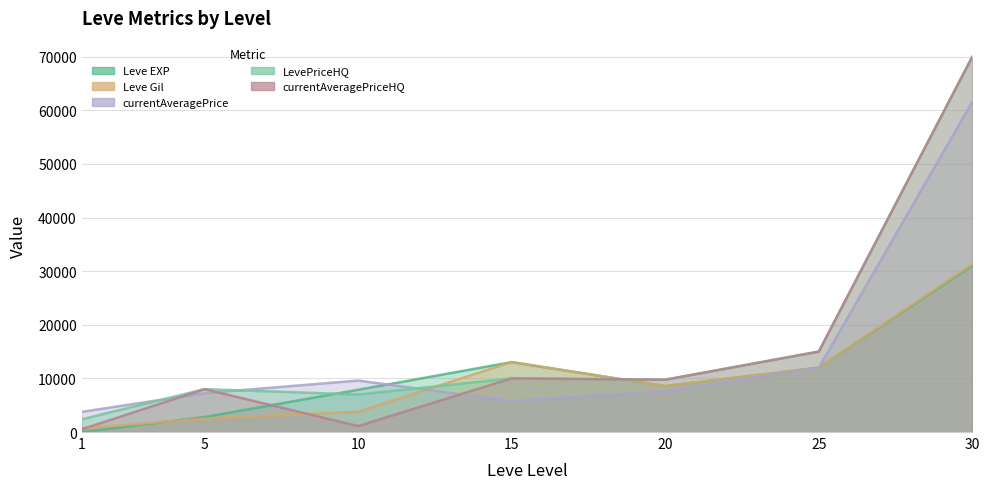

What are all the series names shown in the legend?

Leve EXP, Leve Gil, currentAveragePrice, LevePriceHQ, currentAveragePriceHQ